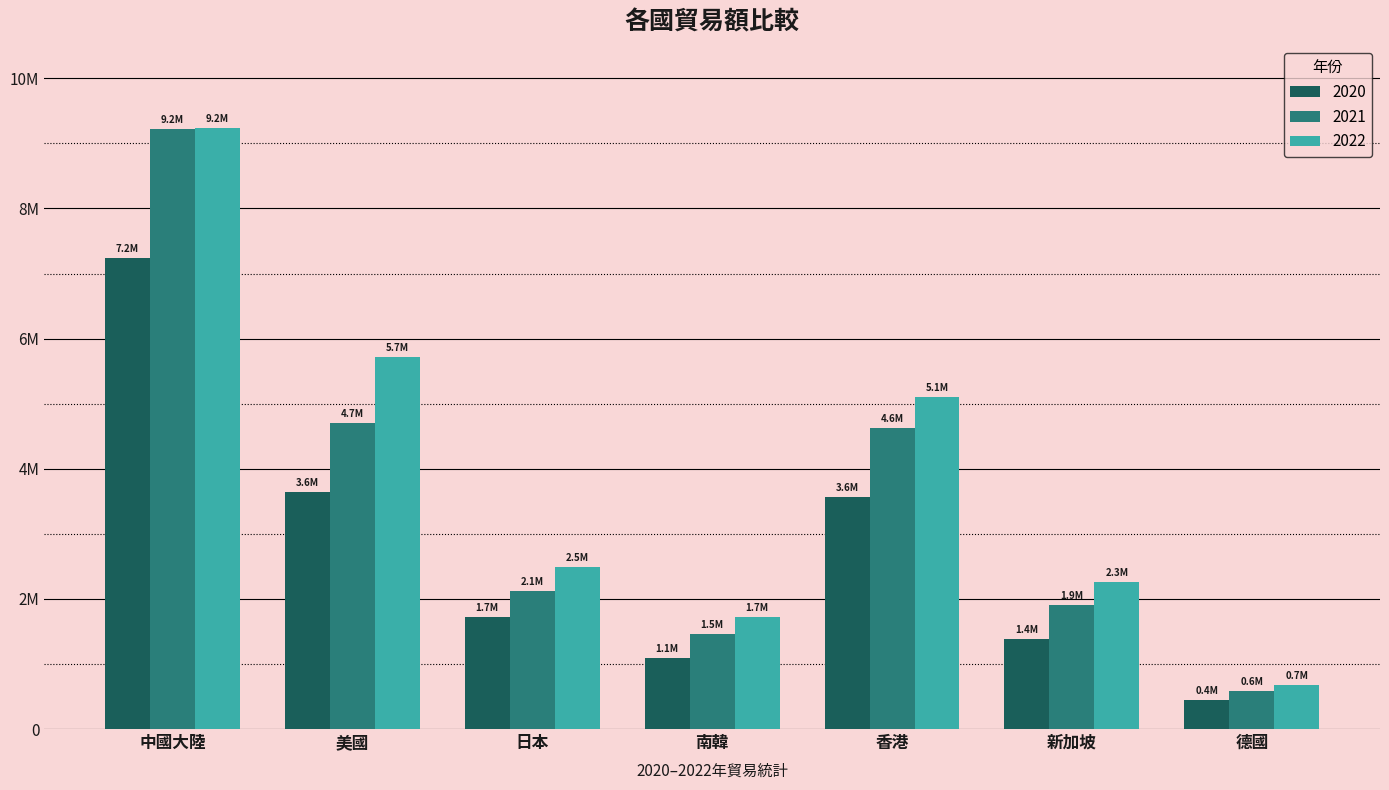

What is the label of the 1st bar from the right?

德國